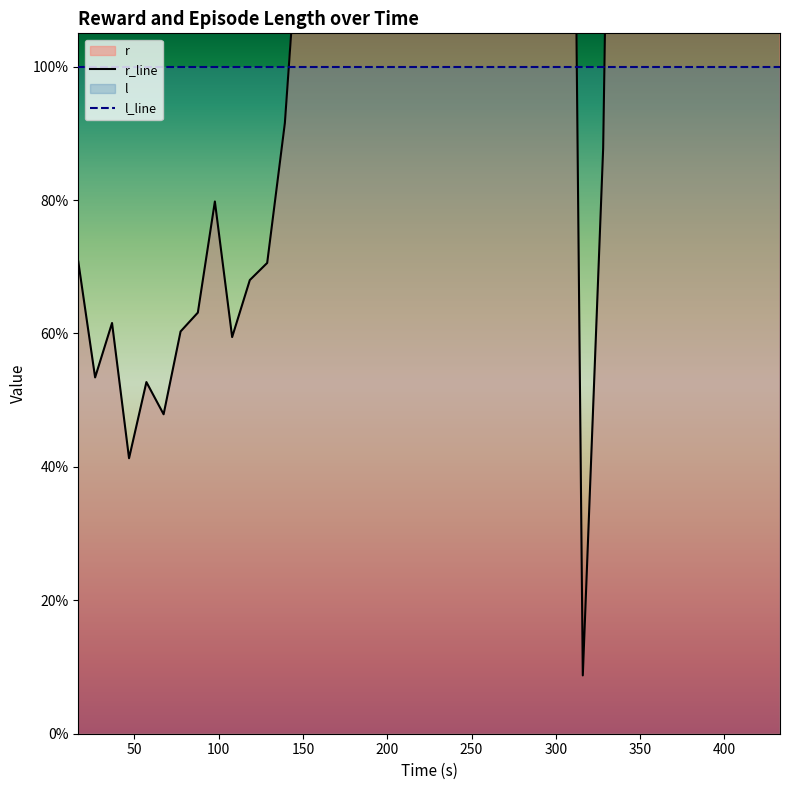

How many data points does each series have?

39